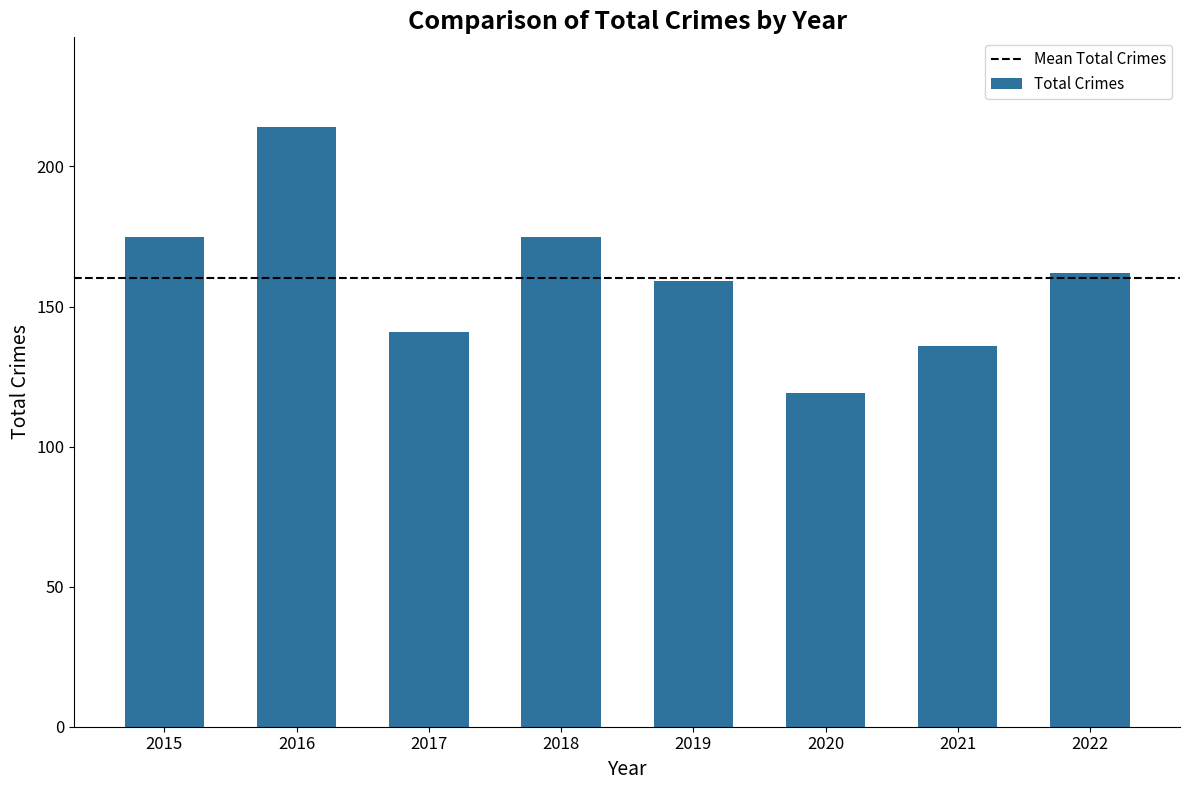

Reading right to left, list all the values displayed in this chart.

2022=162	2021=136	2020=119	2019=159	2018=175	2017=141	2016=214	2015=175